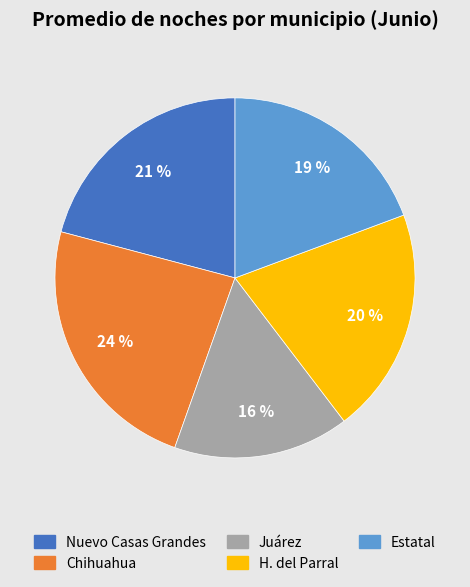

Do Nuevo Casas Grandes and Juárez together represent more than half of the pie?

No